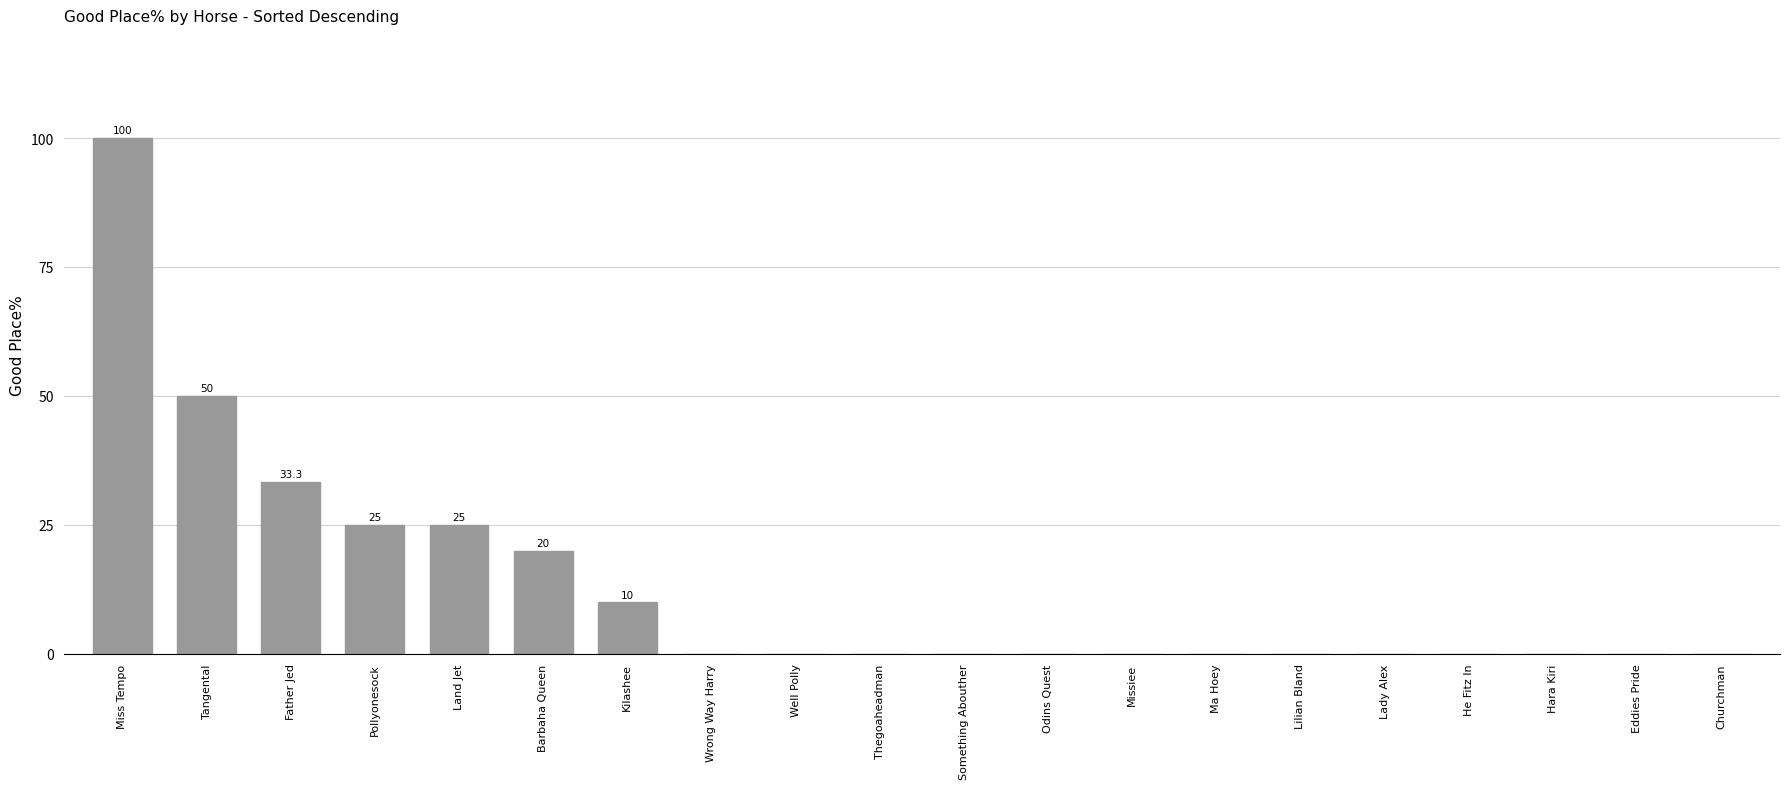

What is the greatest value displayed?

100.0